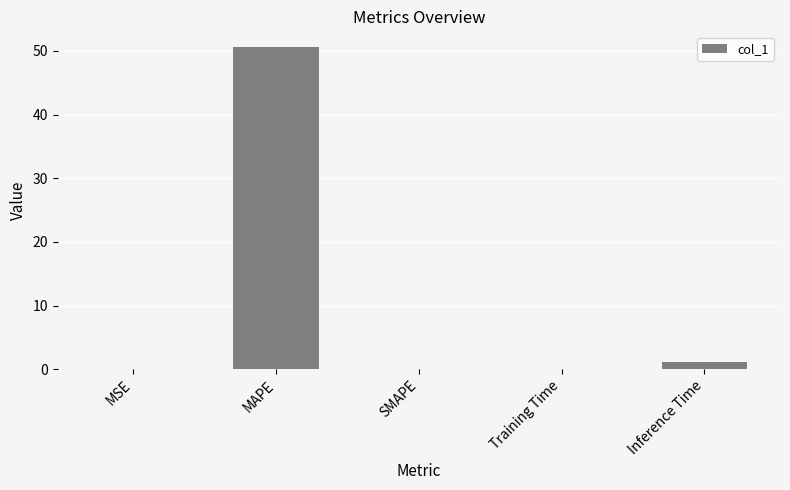

Which has a higher value, Training Time or MAPE?

MAPE